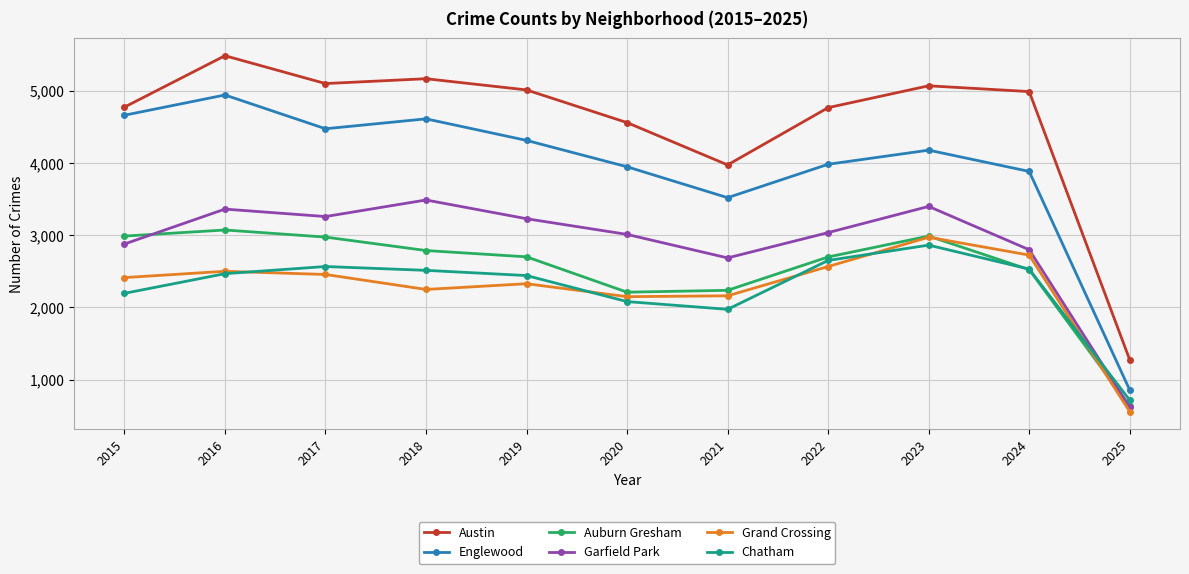

How many lines are shown in the chart?

6